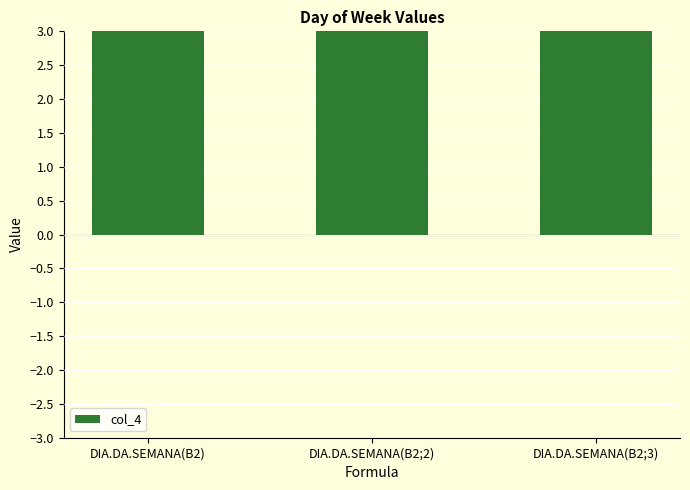

Is it true that the value at DIA.DA.SEMANA(B2;2) is 4?

True